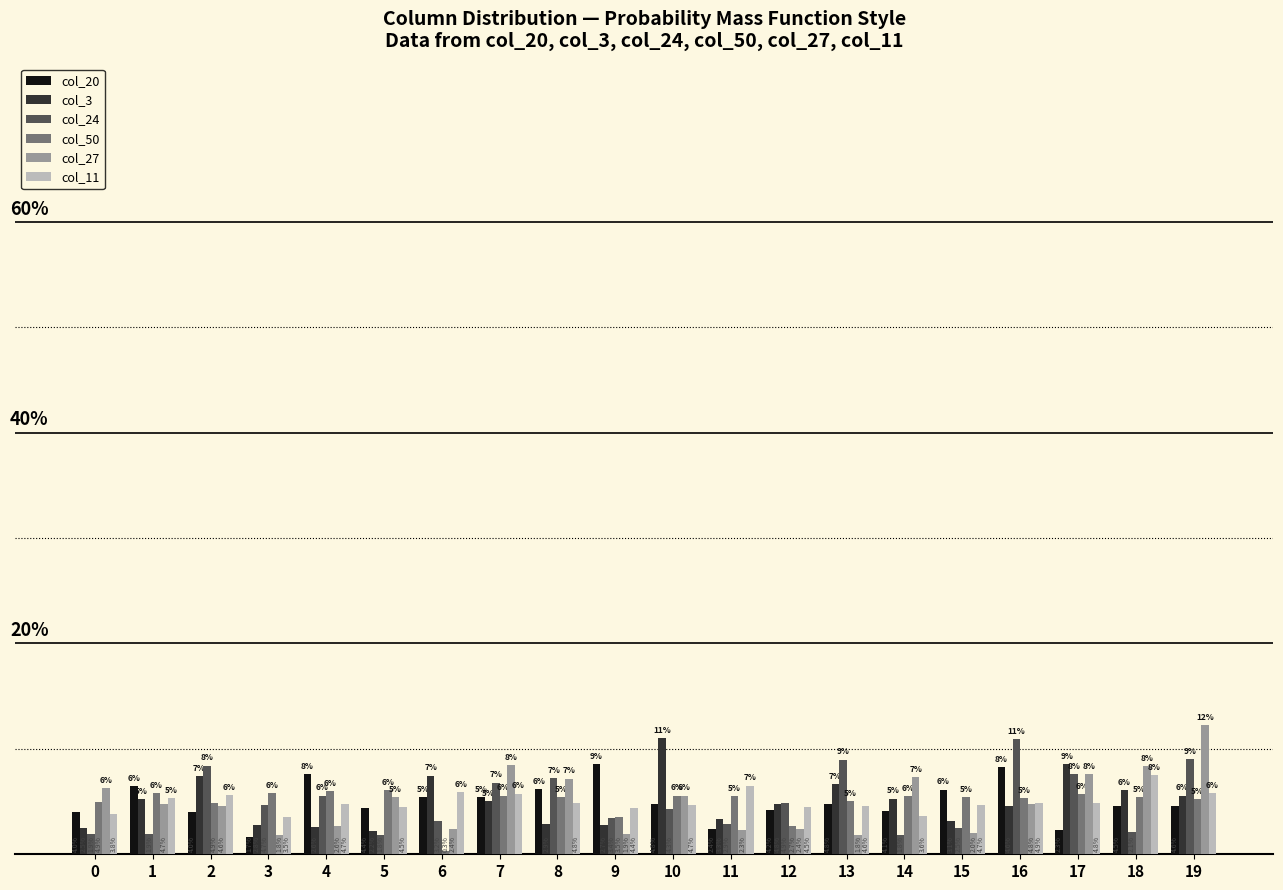

List the series in order of their peak value, lowest first.

col_50, col_11, col_20, col_24, col_3, col_27